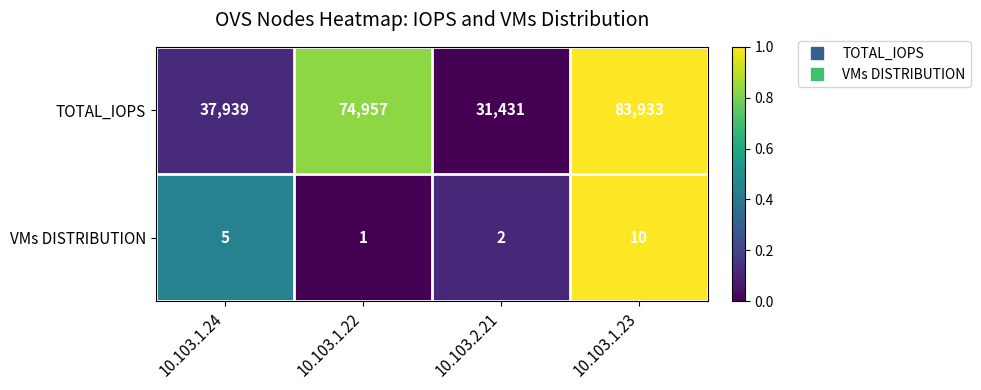

Where is TOTAL_IOPS nearest to the value 57682?

10.103.1.22